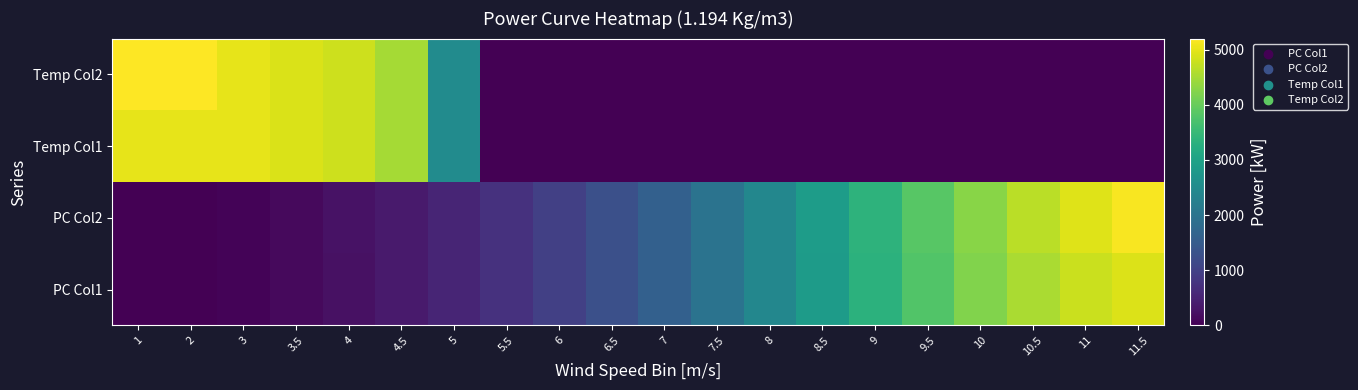

What is the spread (max minus min) of values at 4?

4567